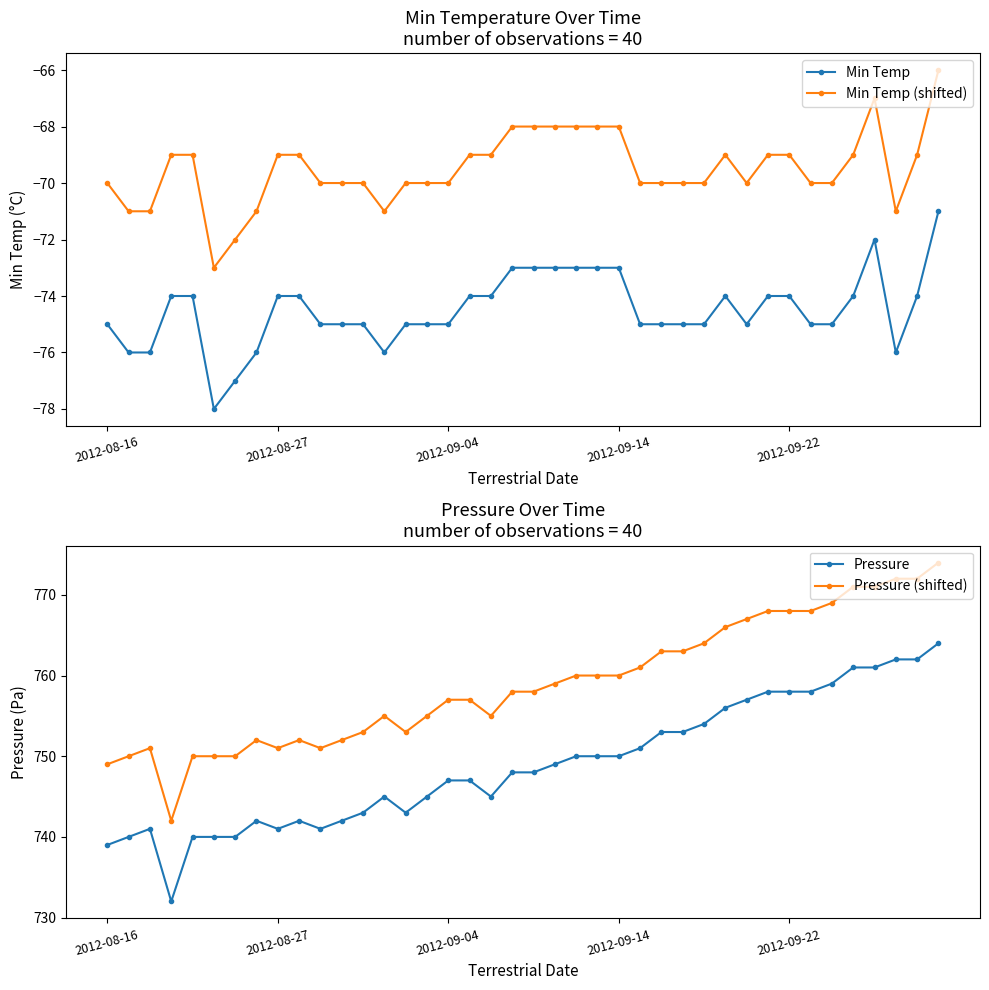

Which series has the widest spread of values?

Pressure